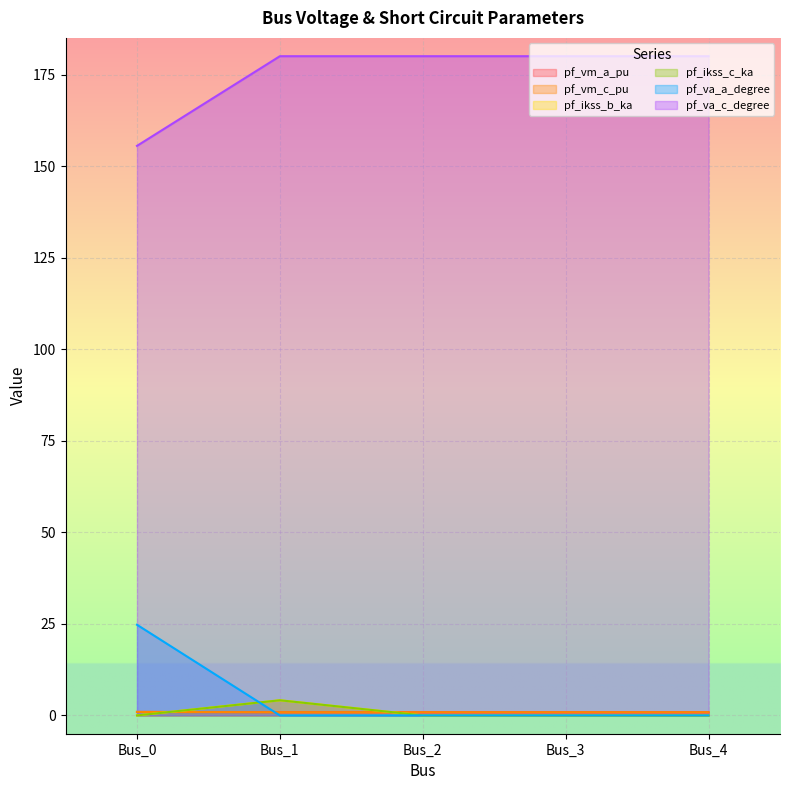

Where do pf_ikss_c_ka and pf_vm_c_pu first cross each other?

Bus_0 and Bus_1